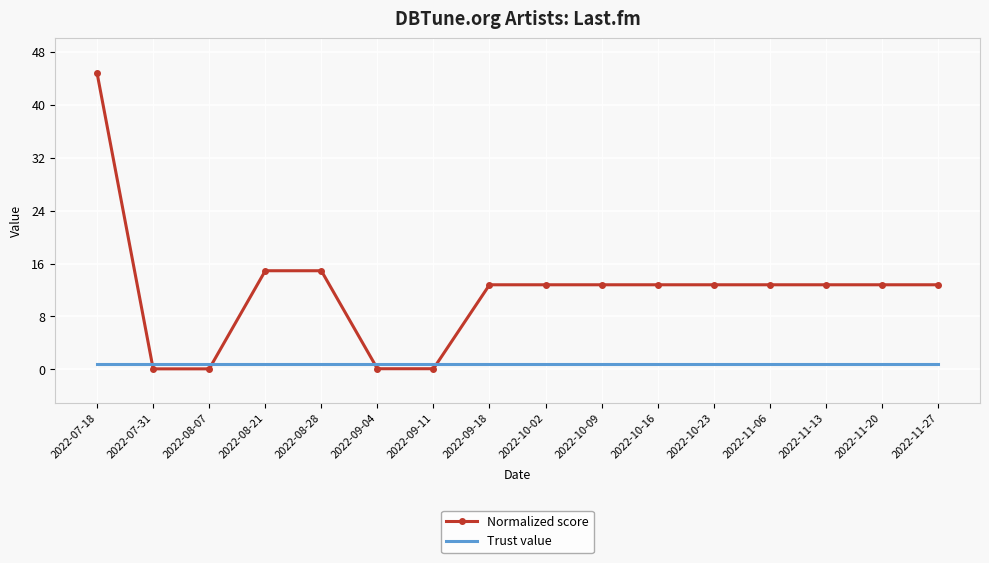

The Normalized score series shows 14.9 at 2022-08-21. True or false?

True